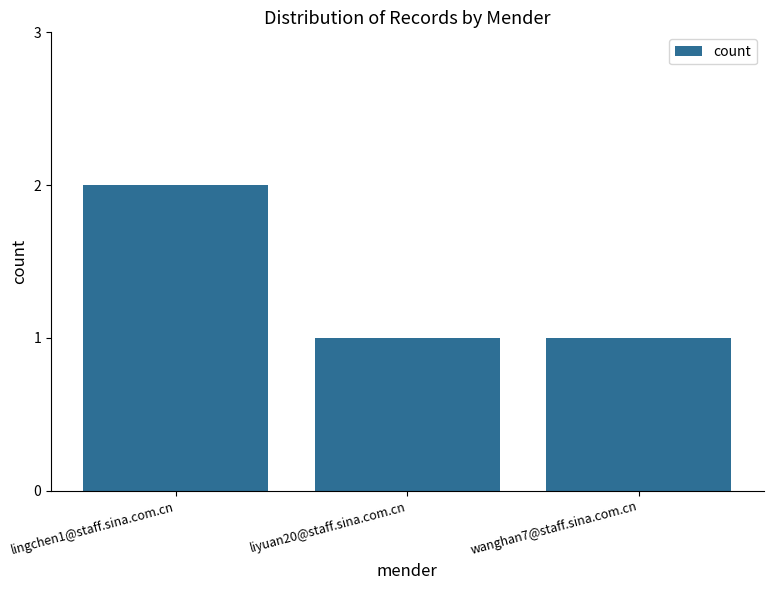

True or false: the data shows 1 at wanghan7@staff.sina.com.cn.

True